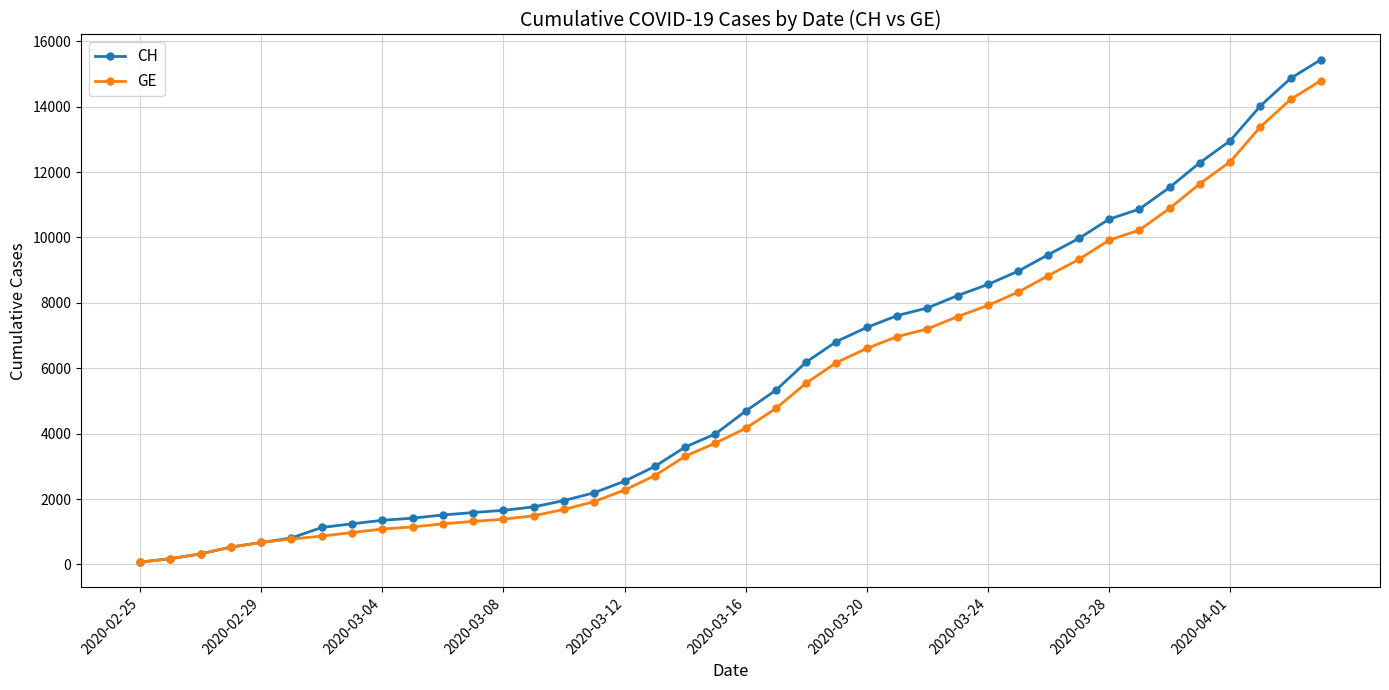

Which series has the largest range (max minus min)?

CH